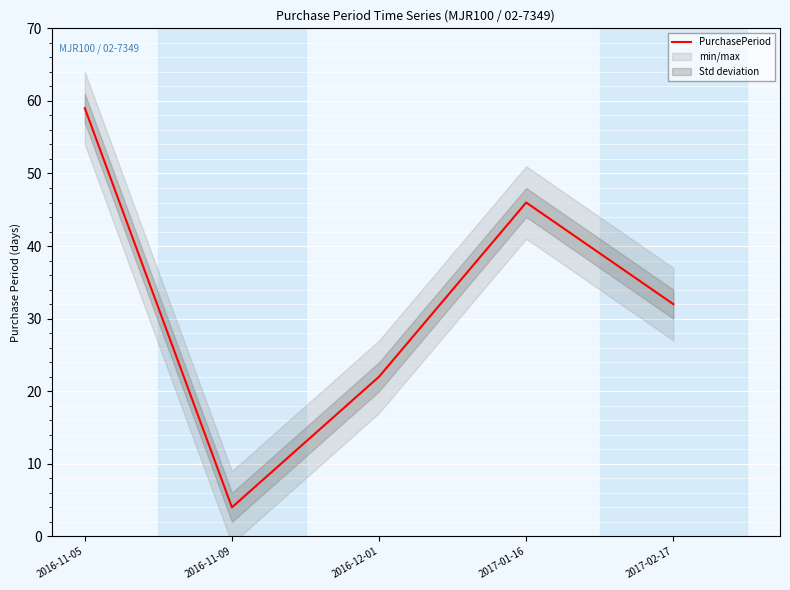

Reading left to right, extract all data points from this chart.

59	4	22	46	32